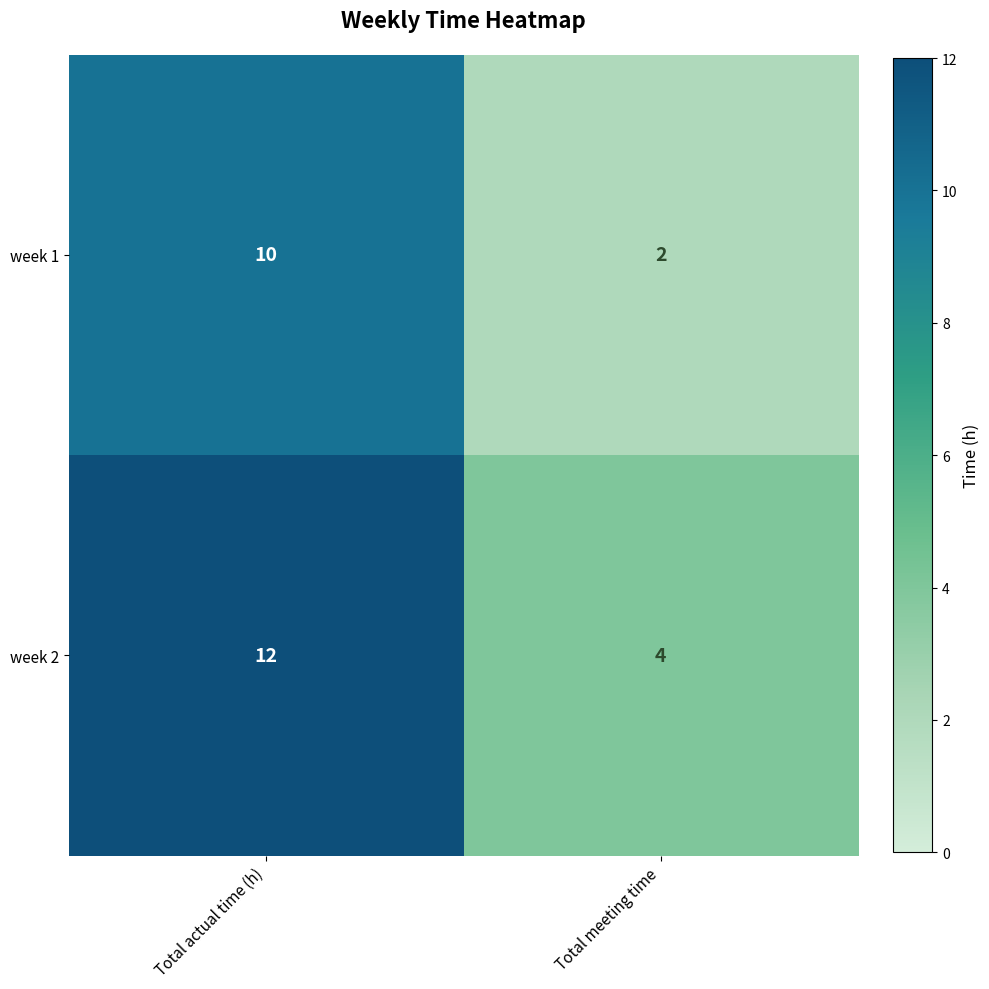

Reading left to right, list all the values displayed in this chart.

week 1: 10	2
week 2: 12	4